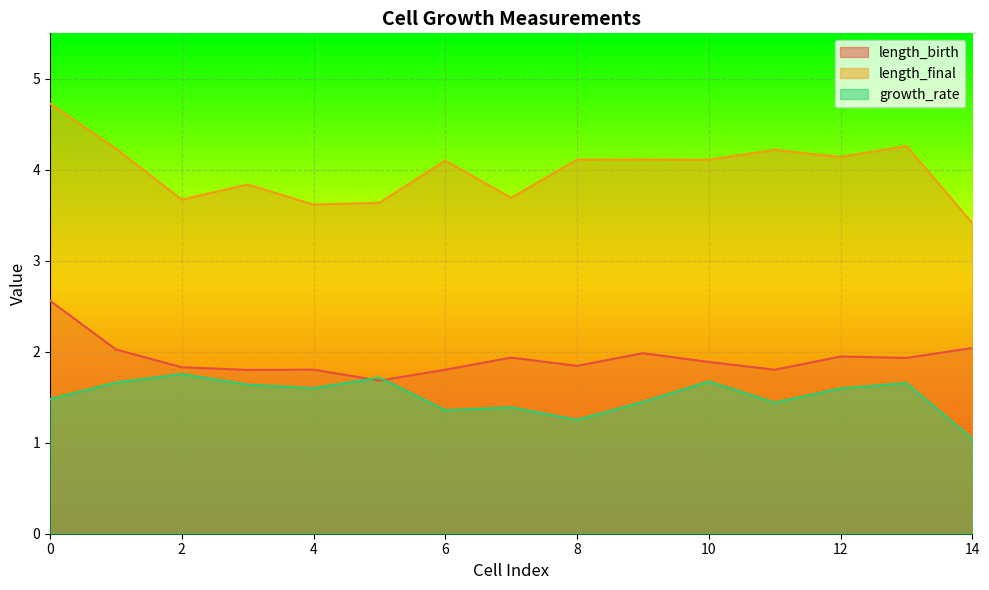

Reading left to right, what are all the values shown in this chart?

length_birth: 2.6	2.0	1.8	1.8	1.8	1.7	1.8	1.9	1.8	2.0	1.9	1.8	1.9	1.9	2.0
length_final: 4.7	4.2	3.7	3.8	3.6	3.6	4.1	3.7	4.1	4.1	4.1	4.2	4.1	4.3	3.4
growth_rate: 1.5	1.7	1.8	1.6	1.6	1.7	1.4	1.4	1.3	1.4	1.7	1.4	1.6	1.7	1.0